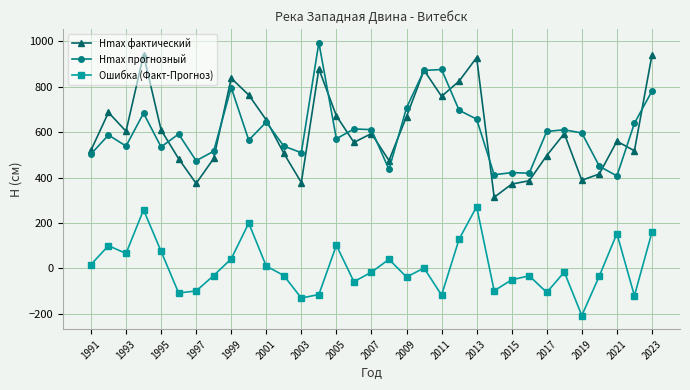

What is the value of the Hmax прогнозный point at the 4th from the left?

683.6